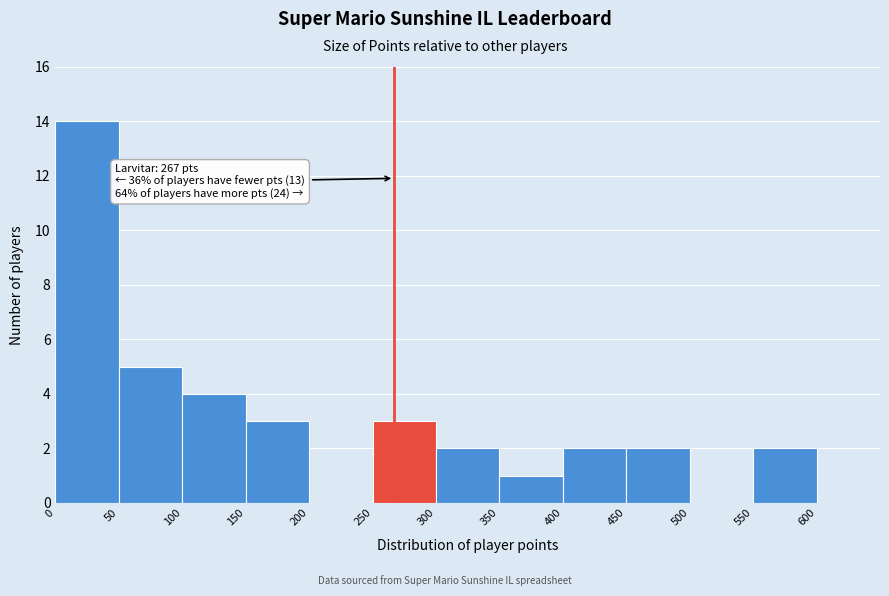

Over which range of the x-axis is the bar tallest?

0 to 50